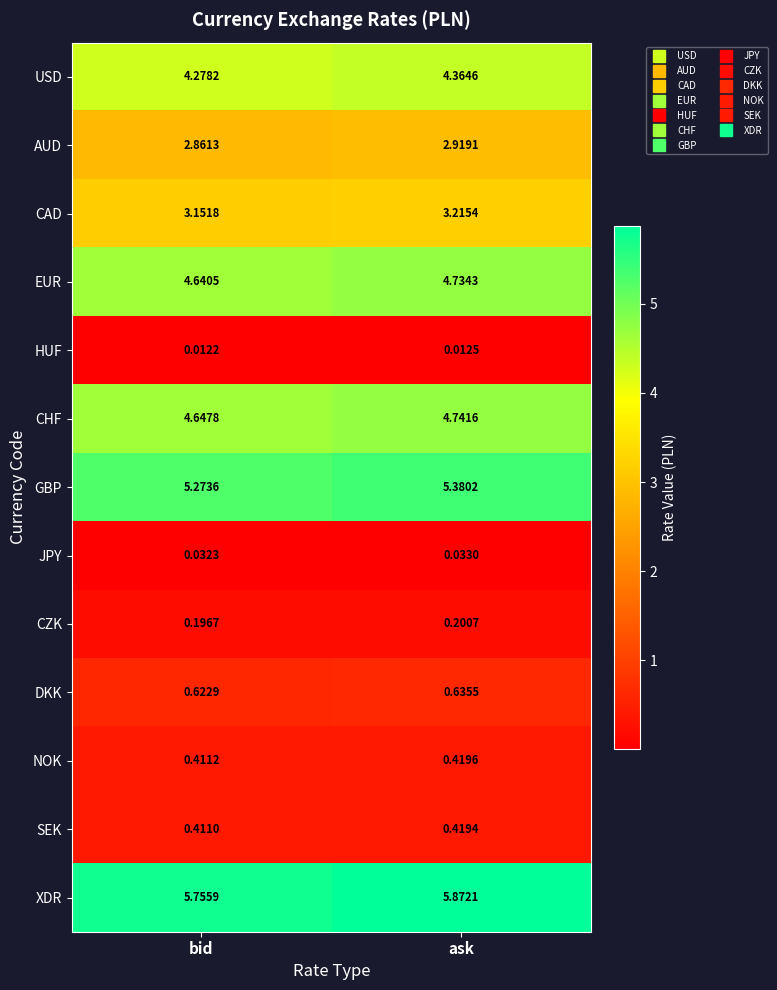

At which category is the sum across all series the highest?

ask